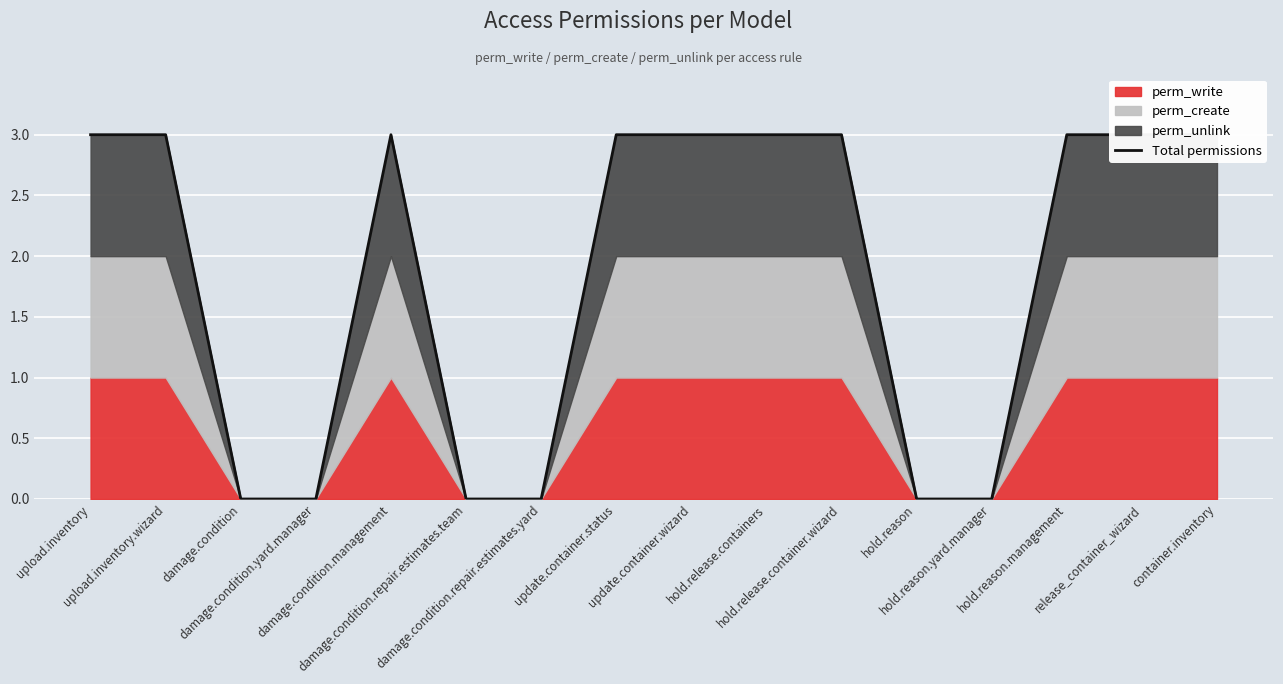

The chart shows a value of 2 at damage.condition.yard.manager. True or false?

False